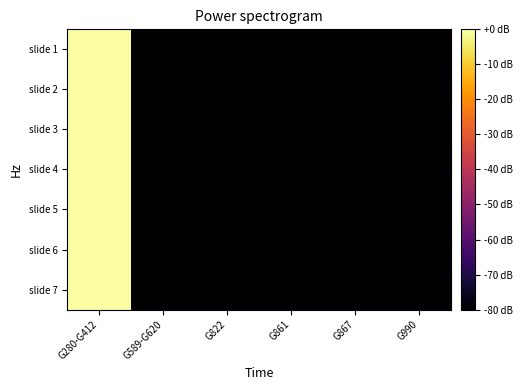

Reading left to right, what are all the values shown in this chart?

slide 1: G280-G412=0	G589-G620=-80	G822=-80	G861=-80	G867=-80	G990=-80
slide 2: G280-G412=0	G589-G620=-80	G822=-80	G861=-80	G867=-80	G990=-80
slide 3: G280-G412=0	G589-G620=-80	G822=-80	G861=-80	G867=-80	G990=-80
slide 4: G280-G412=0	G589-G620=-80	G822=-80	G861=-80	G867=-80	G990=-80
slide 5: G280-G412=0	G589-G620=-80	G822=-80	G861=-80	G867=-80	G990=-80
slide 6: G280-G412=0	G589-G620=-80	G822=-80	G861=-80	G867=-80	G990=-80
slide 7: G280-G412=0	G589-G620=-80	G822=-80	G861=-80	G867=-80	G990=-80